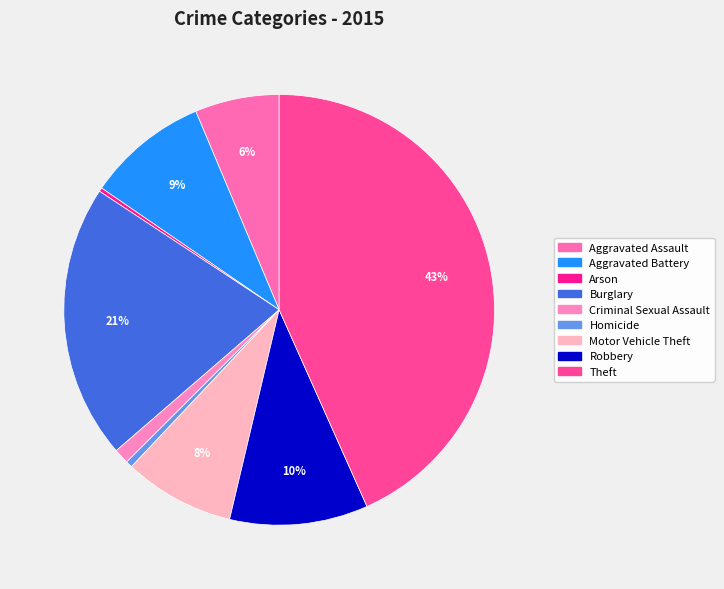

Combined, do Homicide and Motor Vehicle Theft account for over 50%?

No